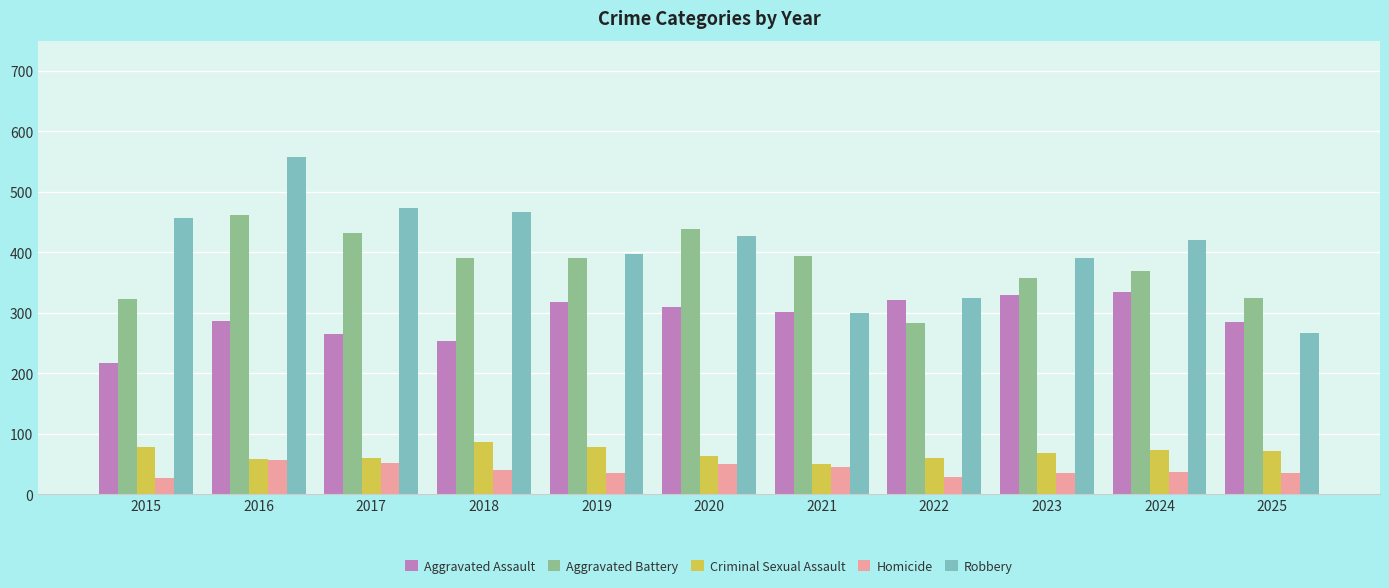

How many categories are shown in the chart?

11